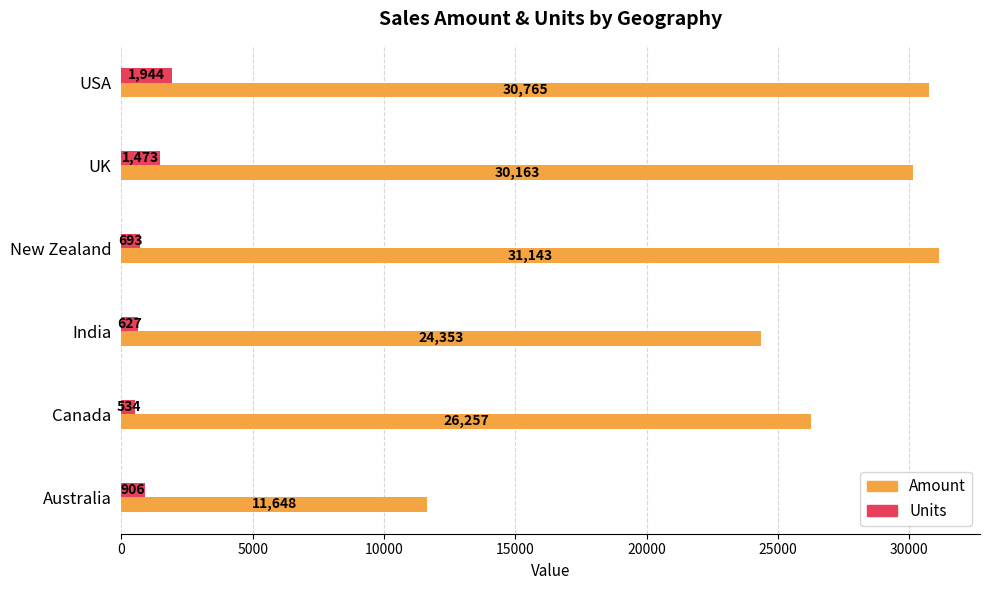

Between Australia and UK, which series saw the biggest shift?

Amount